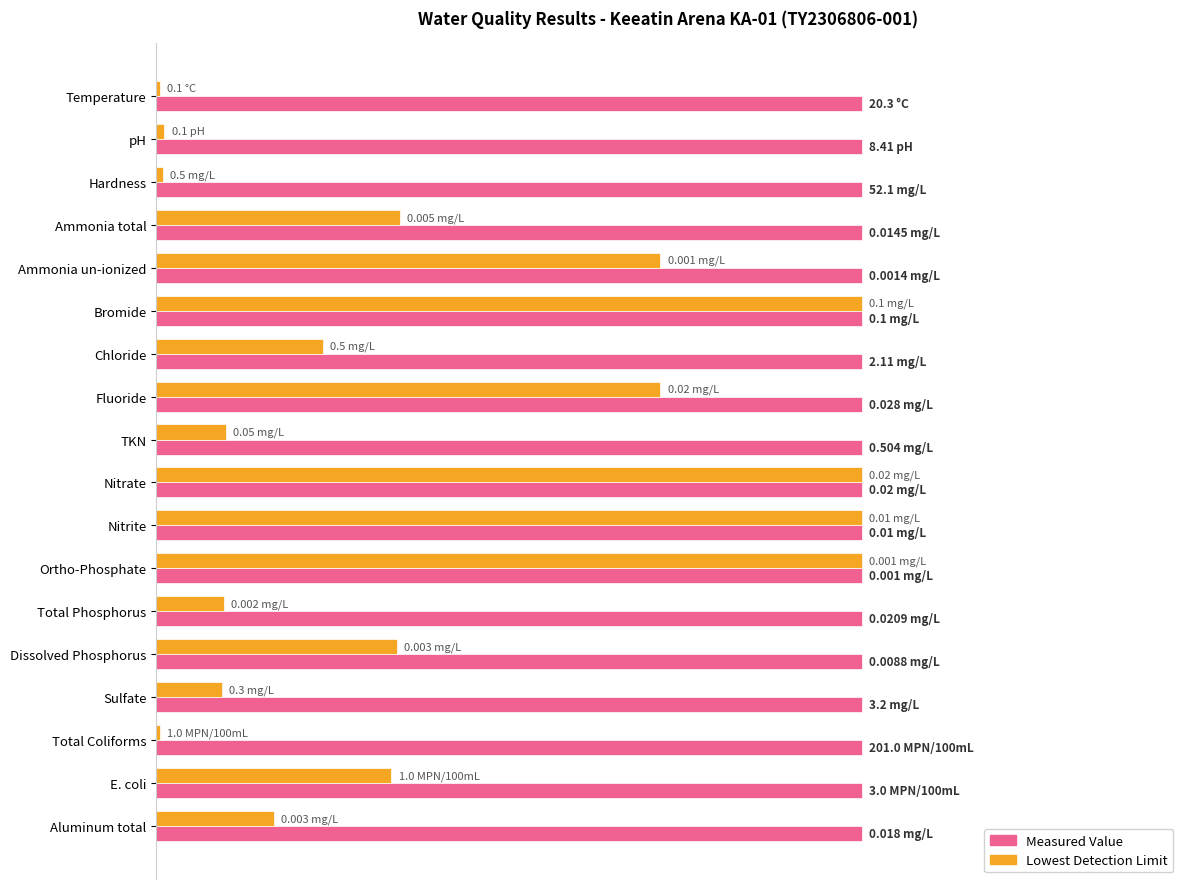

What are all the series names shown in the legend?

Measured Value, Lowest Detection Limit